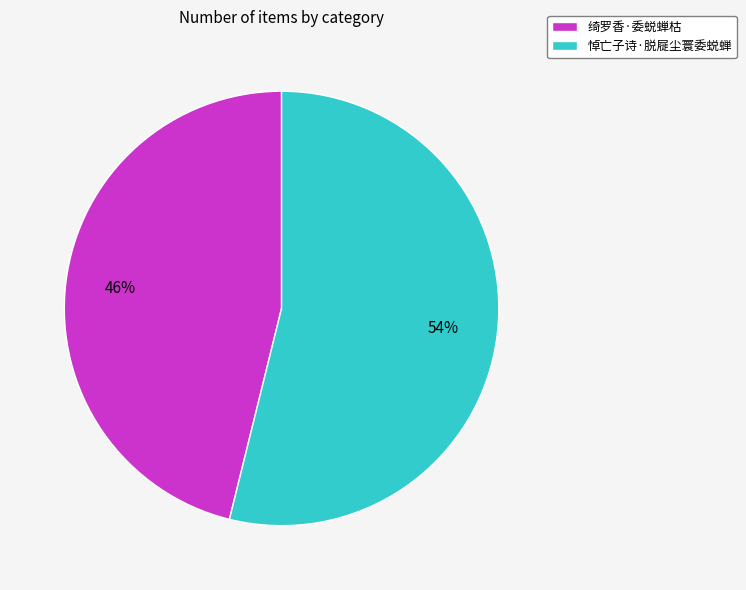

To the nearest percent, what is the difference between the largest and smallest slice percentages?

8%